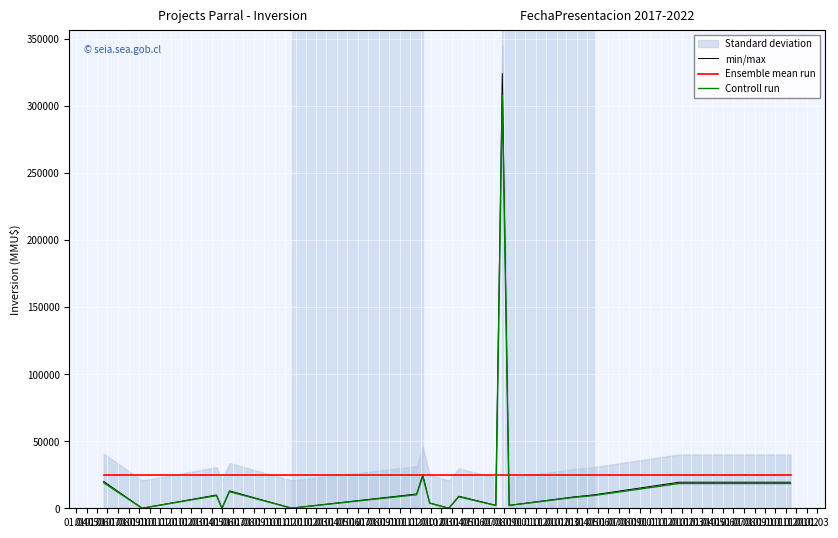

Where do Ensemble mean run and min/max first cross each other?

01.09 and 01.10